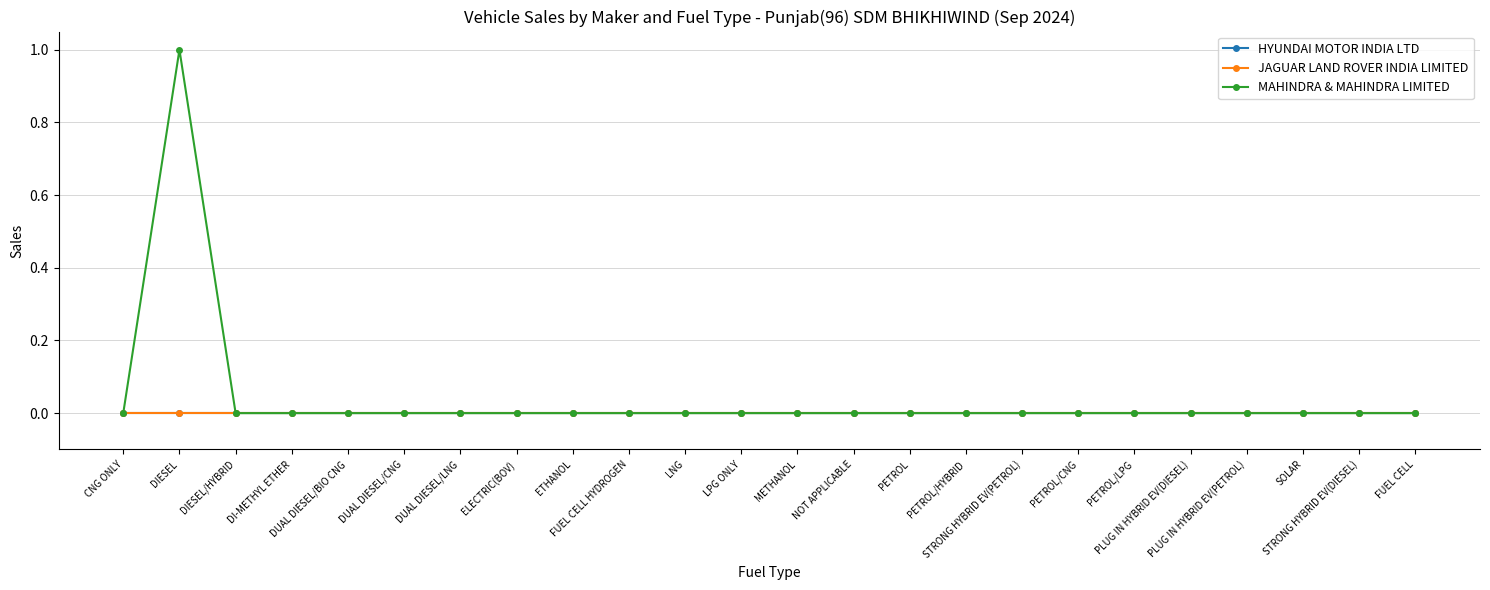

Where is the first local maximum for MAHINDRA & MAHINDRA LIMITED?

DIESEL